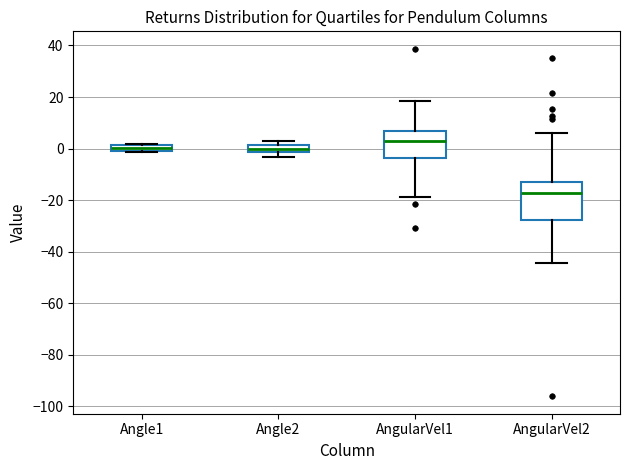

Where does the lower whisker of the box for AngularVel2 end on the y-axis? The values are not printed on the chart, so give them approximately, as read against the axis.

-44